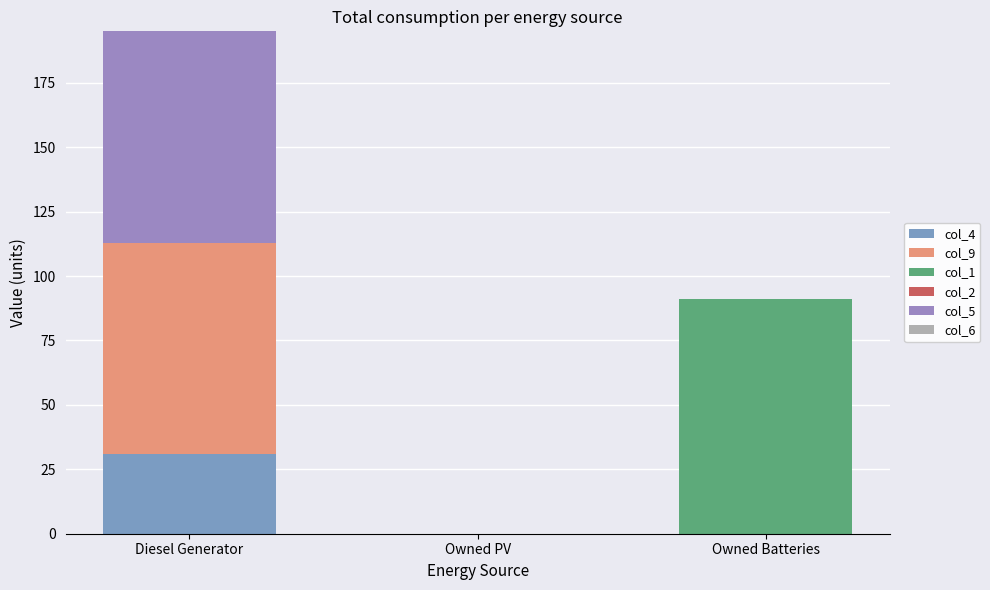

Is it true that col_9 equals 0 at Owned PV?

True